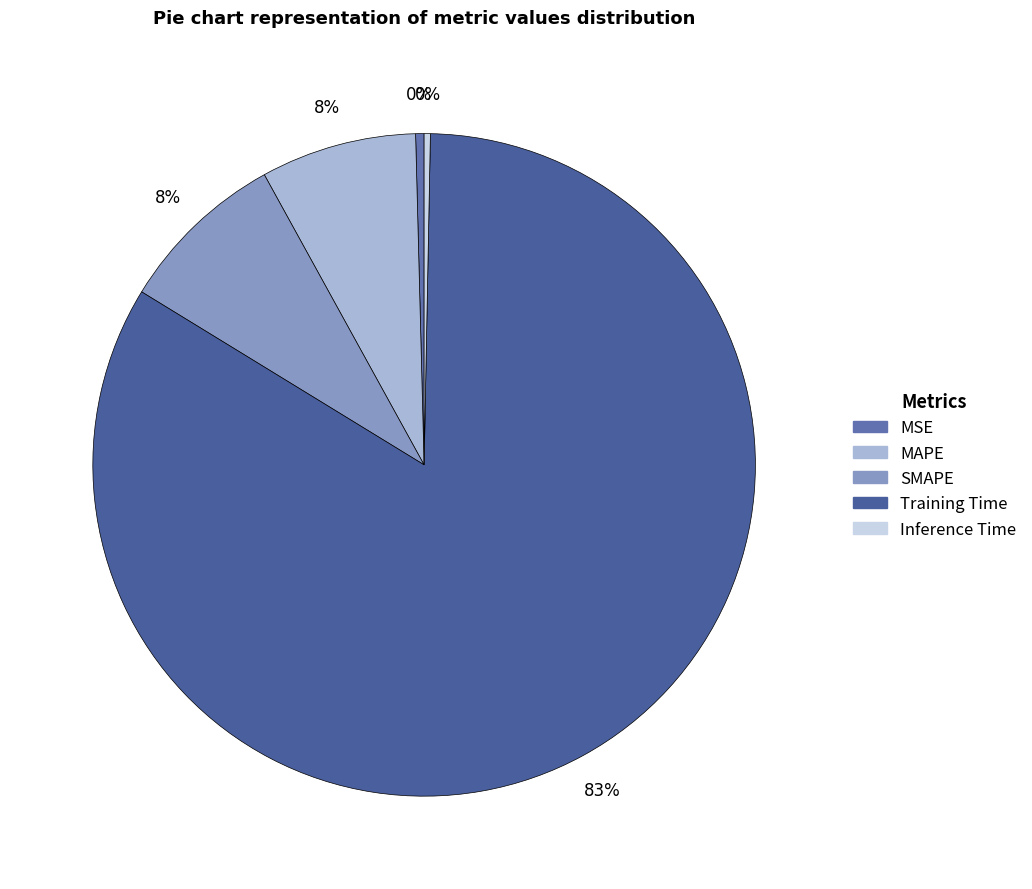

Which has a higher value, SMAPE or Training Time?

Training Time